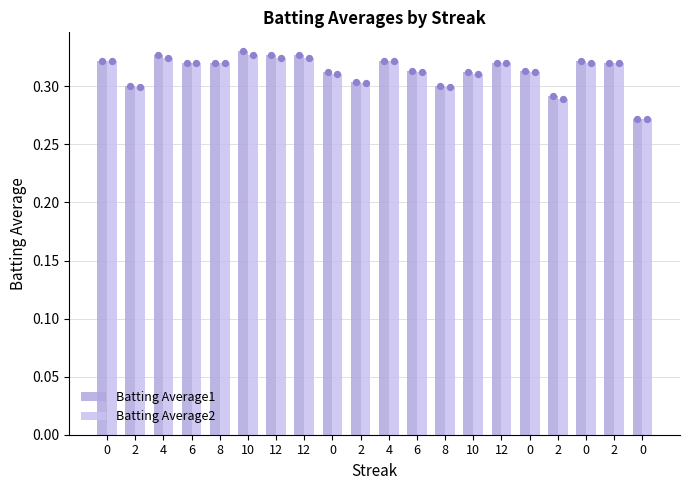

At how many categories does at least one series exceed 0?

20